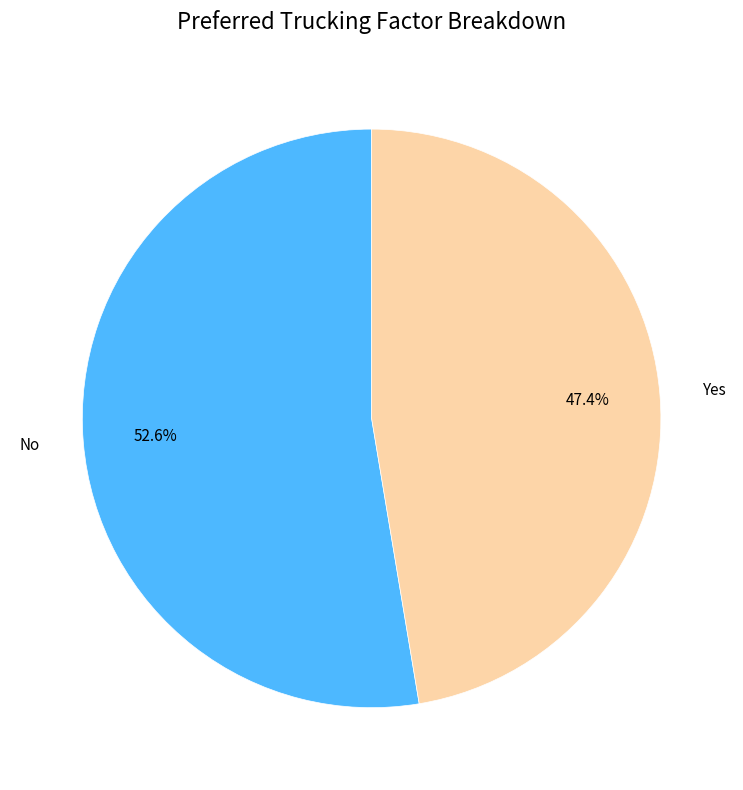

Which slice is the largest?

No